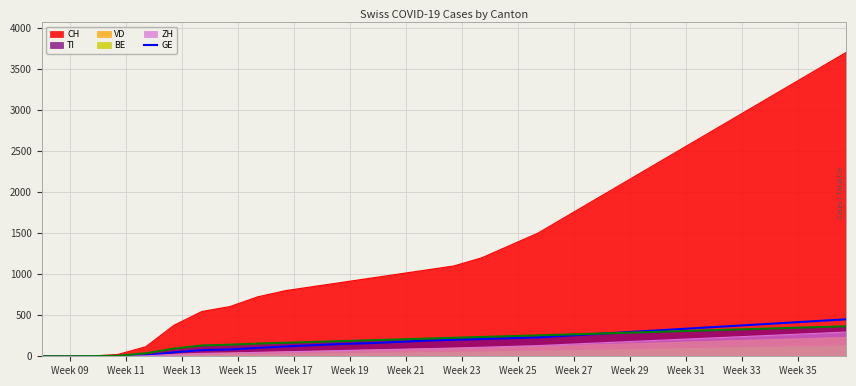

What is the maximum value for ZH?

295